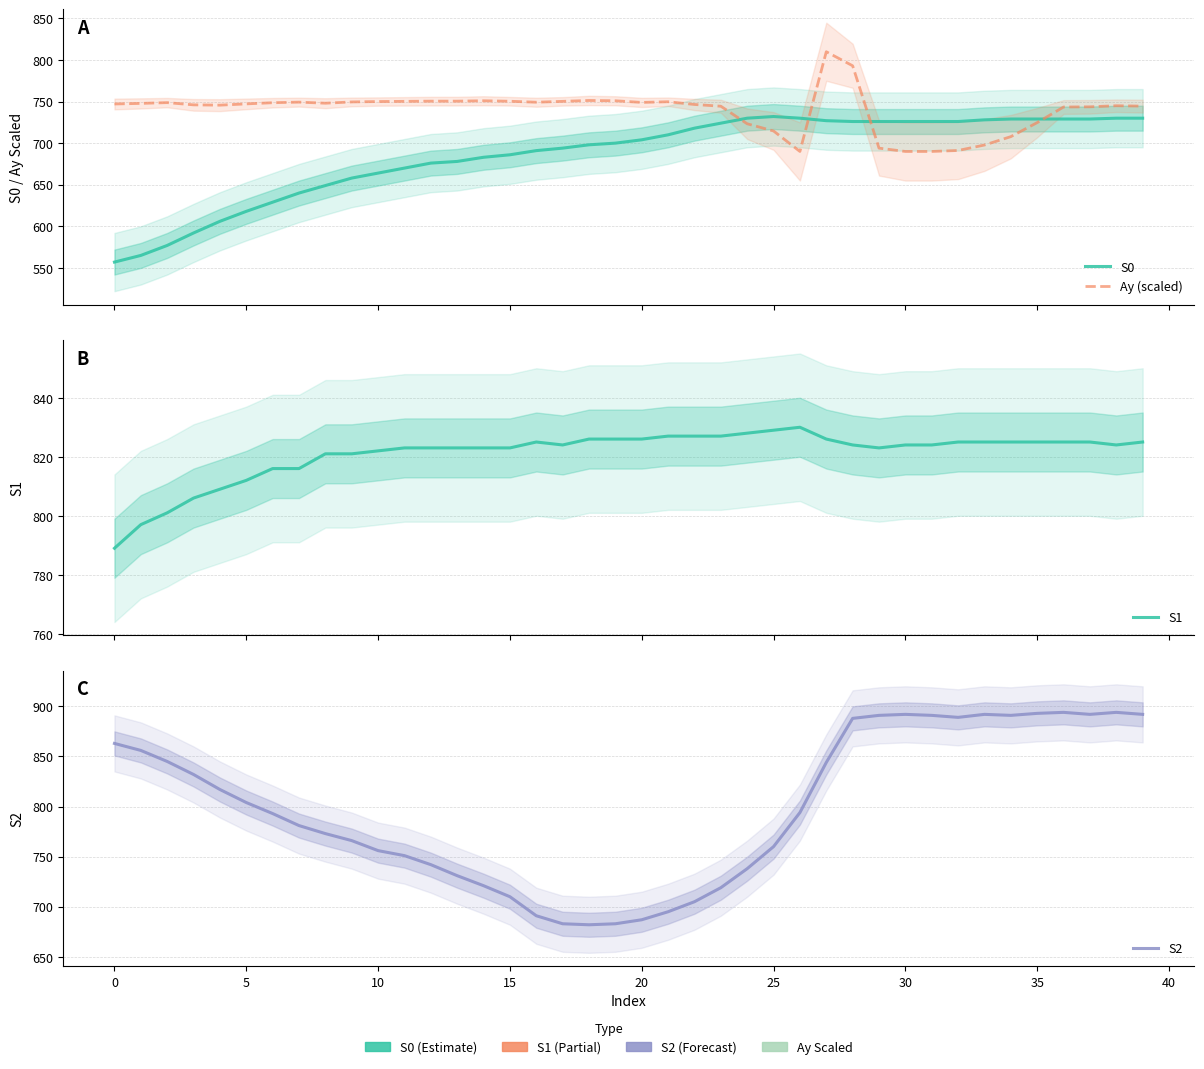

The S2 series shows 573.9 at 32. True or false?

False